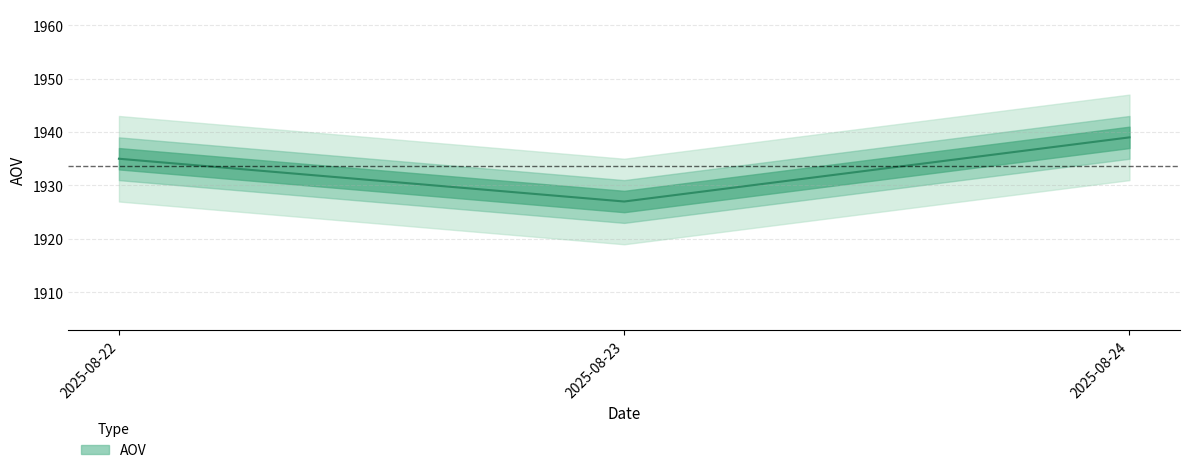

Does the chart have visible grid lines?

Yes